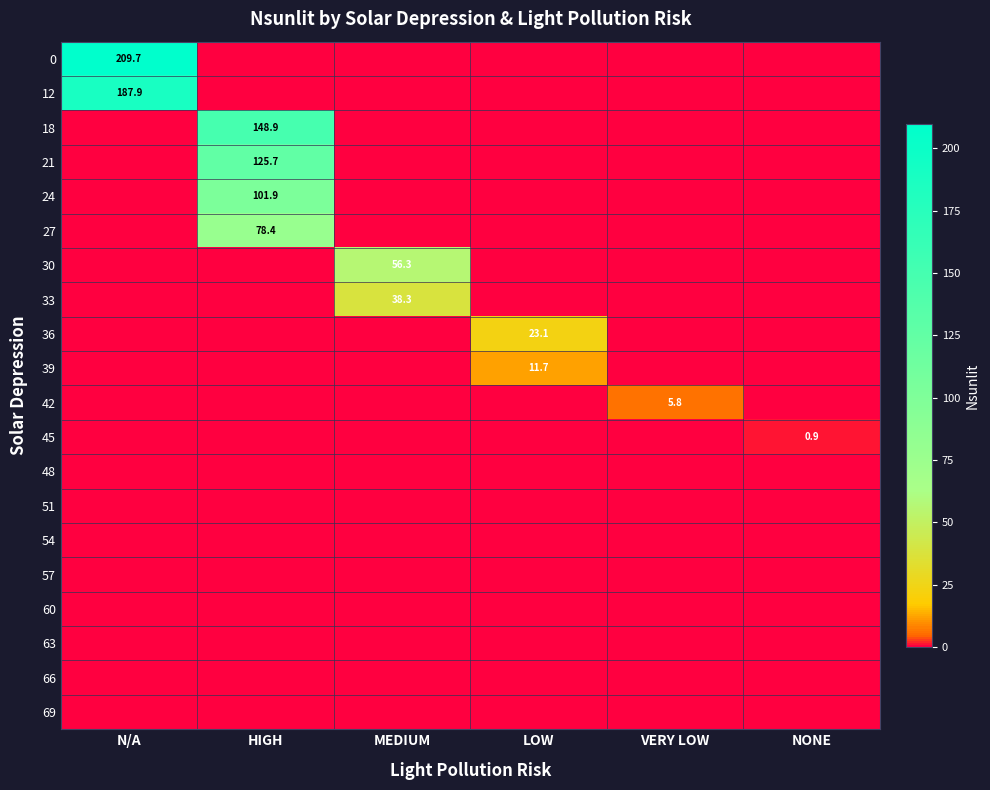

What is the sum of all 36 values?

23.1